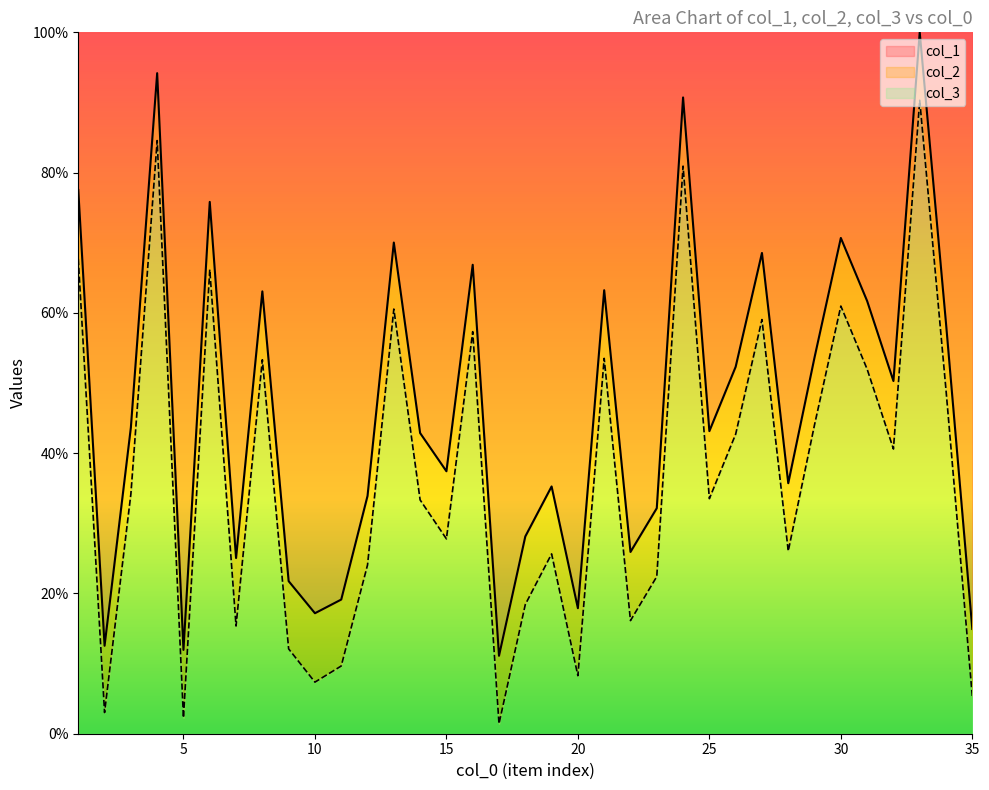

What is the maximum value for col_3?

90.3